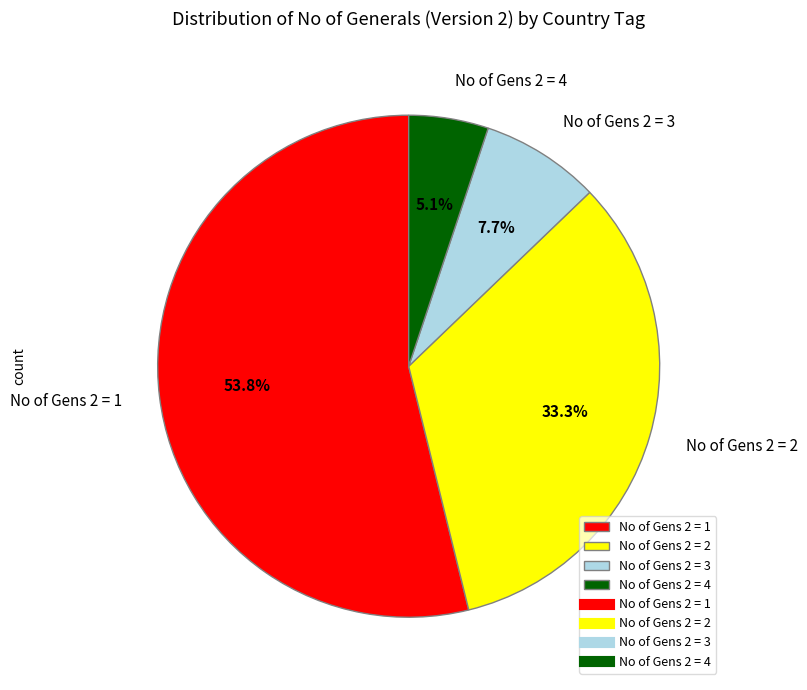

What percentage is NOT represented by No of Gens 2 = 3?

92.3%